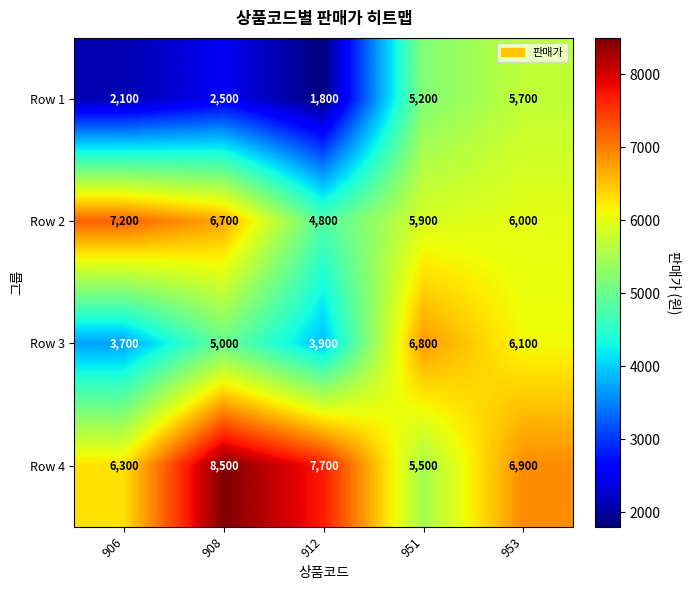

Reading left to right, what are all the values shown in this chart?

Row 1: 2100	2500	1800	5200	5700
Row 2: 7200	6700	4800	5900	6000
Row 3: 3700	5000	3900	6800	6100
Row 4: 6300	8500	7700	5500	6900